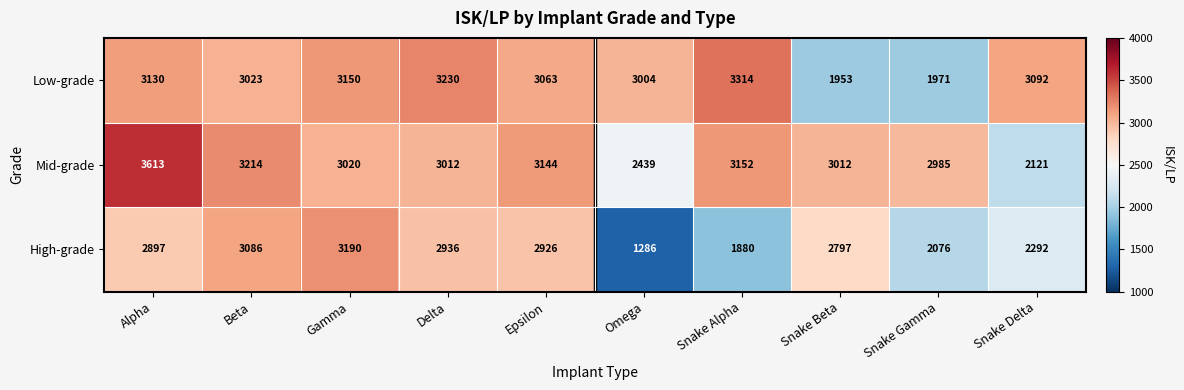

Reading left to right, transcribe all the data shown in this chart.

Low-grade: 3130	3023	3150	3230	3063	3004	3314	1953	1971	3092
Mid-grade: 3613	3214	3020	3012	3144	2439	3152	3012	2985	2121
High-grade: 2897	3086	3190	2936	2926	1286	1880	2797	2076	2292